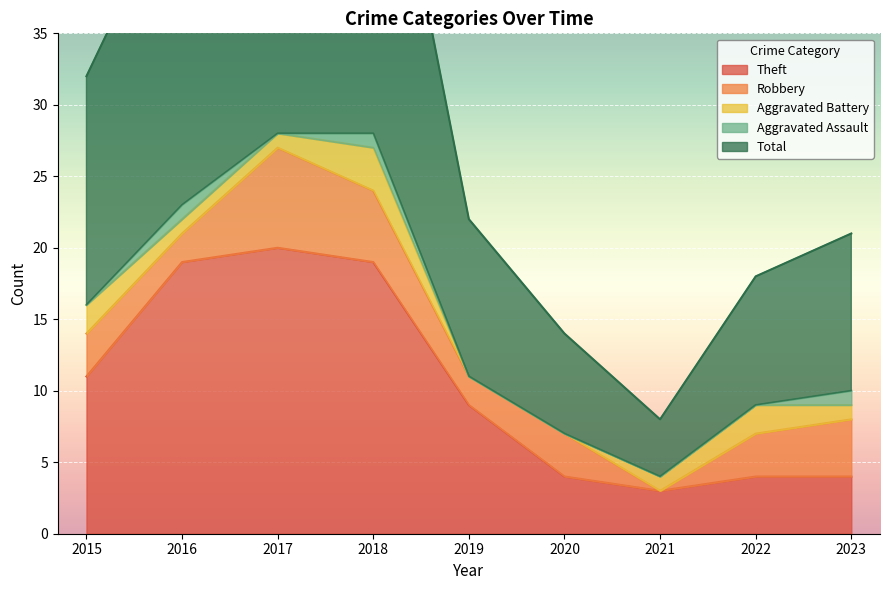

What is the difference between the maximum and minimum values in the Theft series?

17